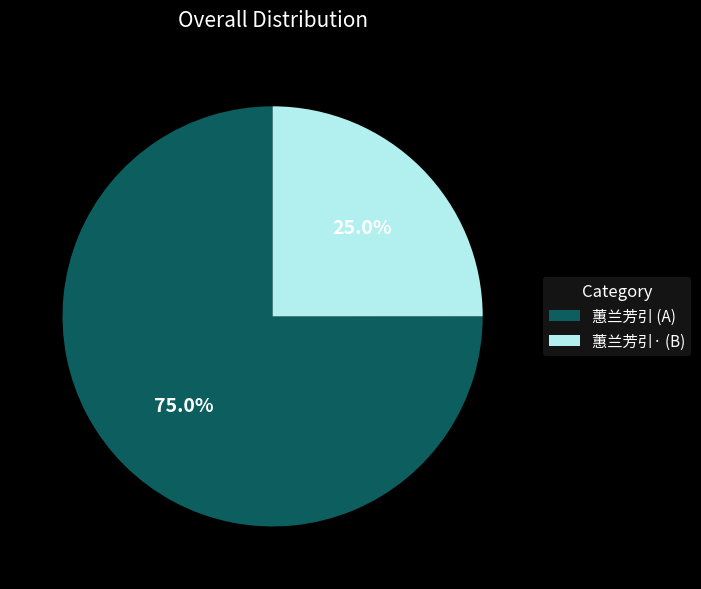

Which slice is the smallest?

蕙兰芳引· (B)